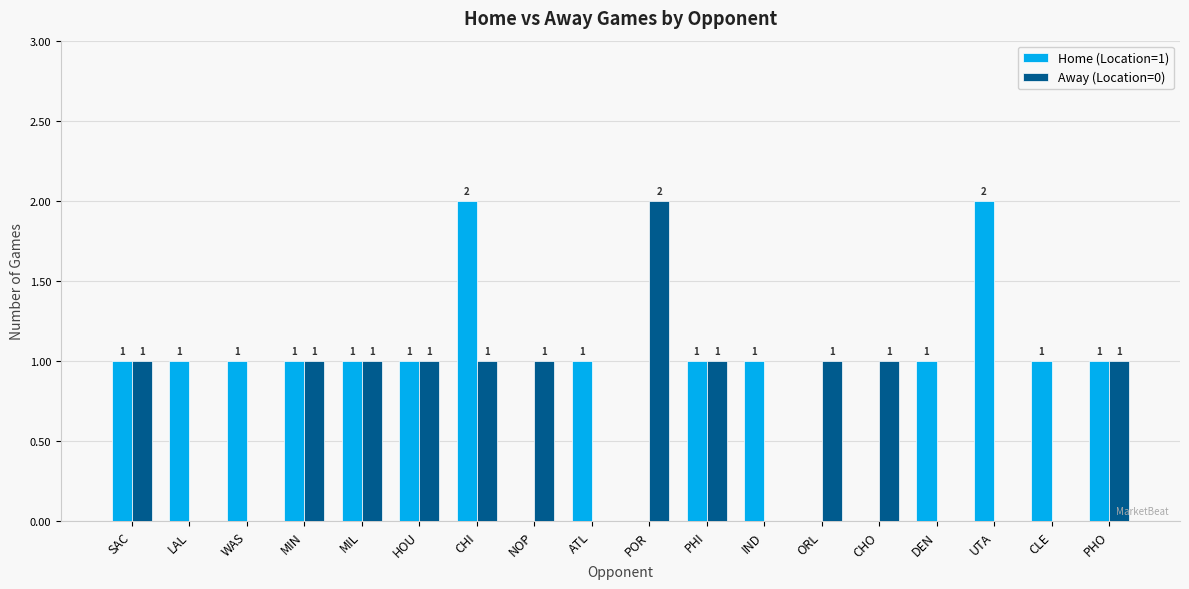

How many positive values does the Away (Location=0) series have?

11